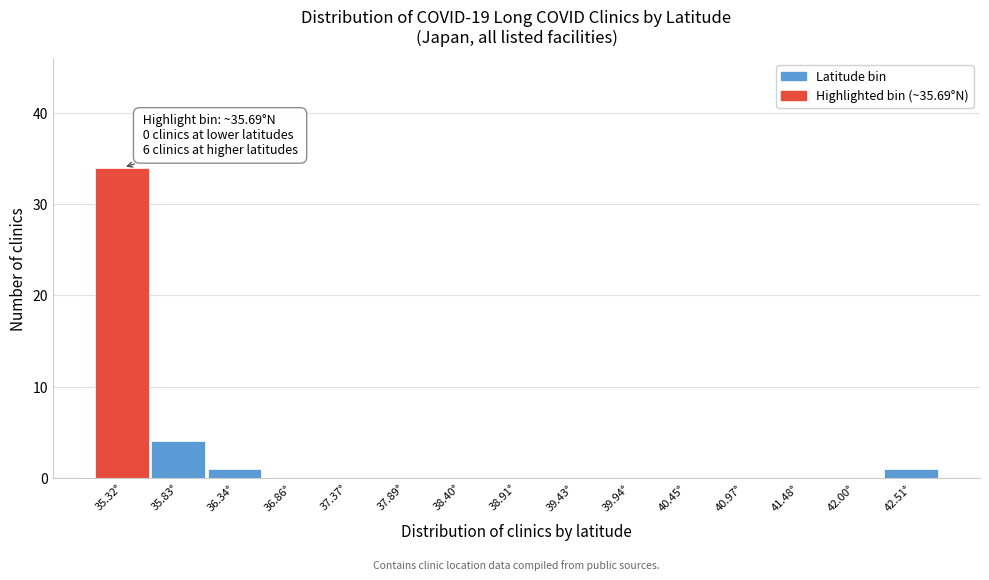

Reading left to right, transcribe all the data shown in this chart.

35.32°=34	35.83°=4	36.34°=1	36.86°=0	37.37°=0	37.89°=0	38.40°=0	38.91°=0	39.43°=0	39.94°=0	40.45°=0	40.97°=0	41.48°=0	42.00°=0	42.51°=1